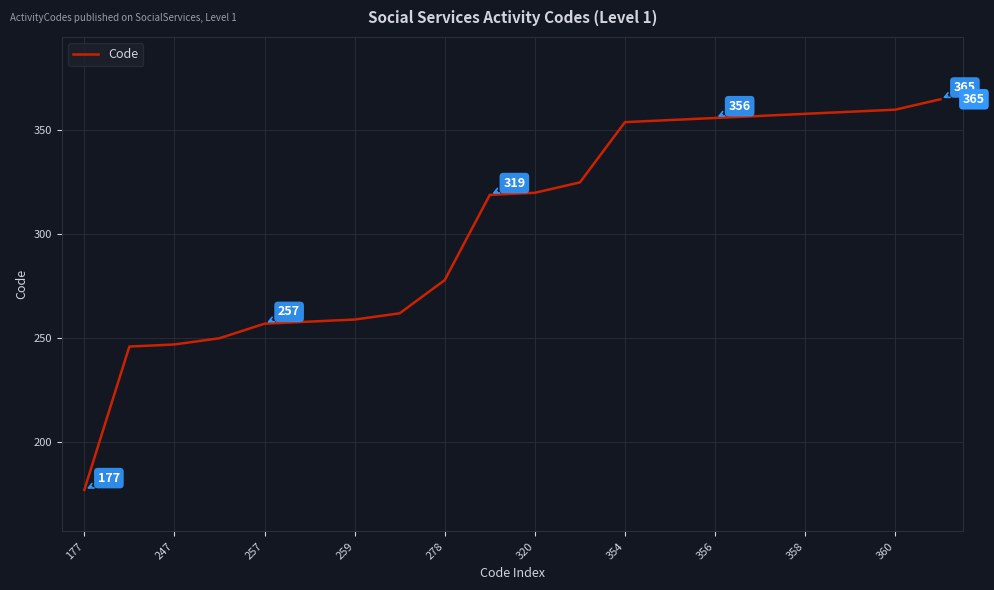

Count the number of categories in the chart.

20